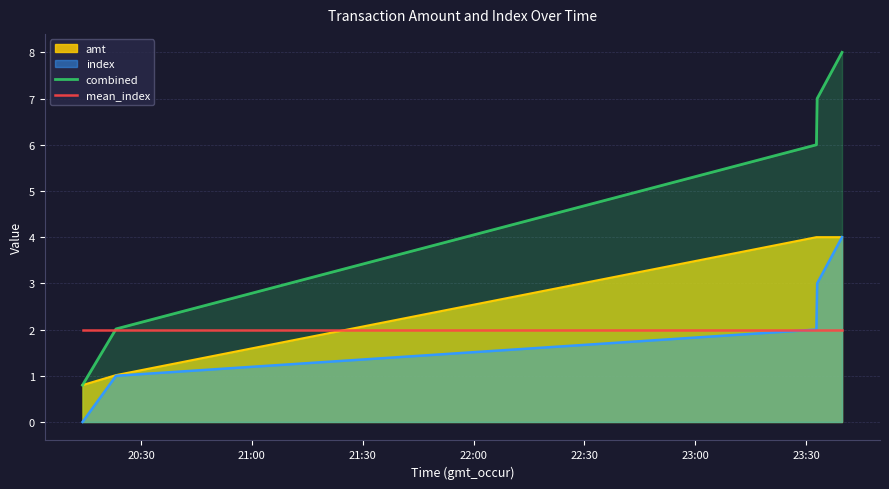

What is the lowest value of the mean_index series?

2.0